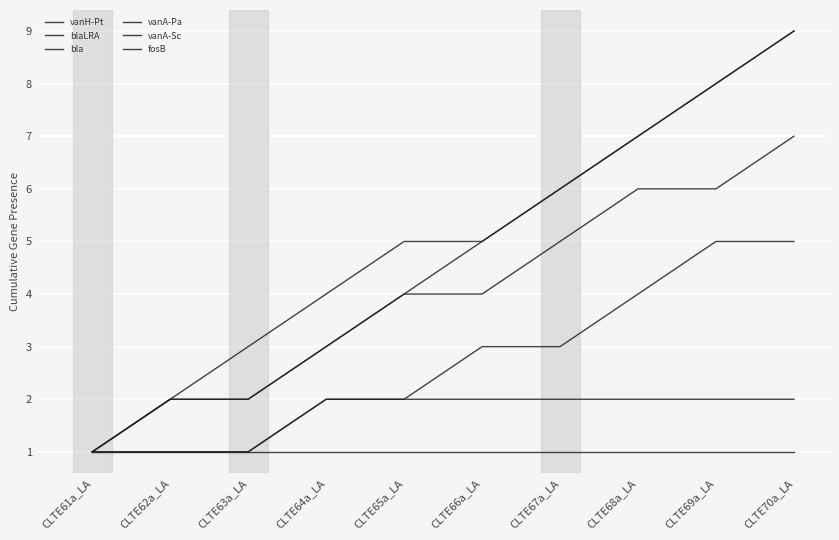

True or false: blaLRA and fosB intersect in this chart.

False